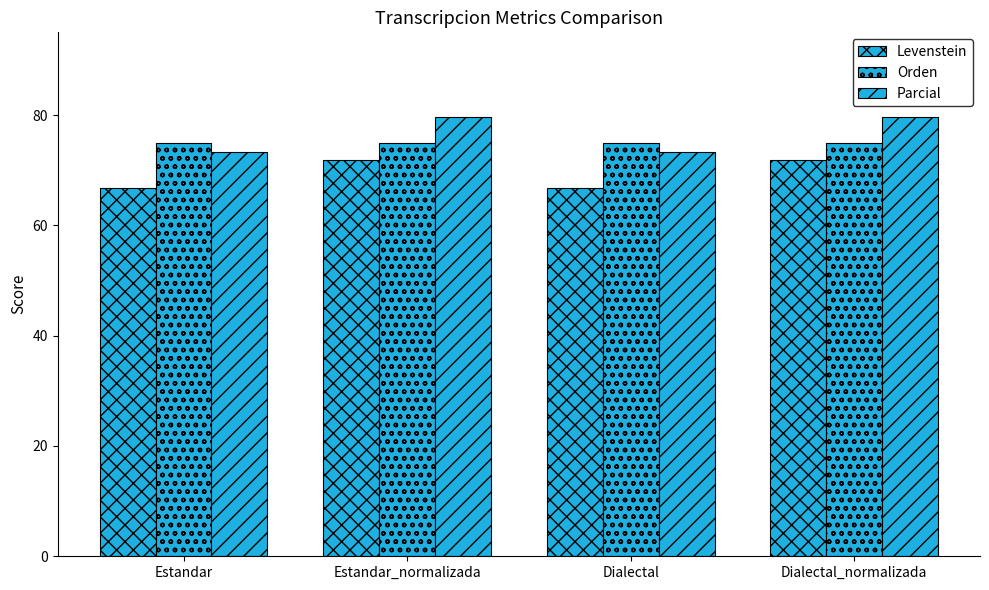

How many data points in Levenstein are above 71?

2